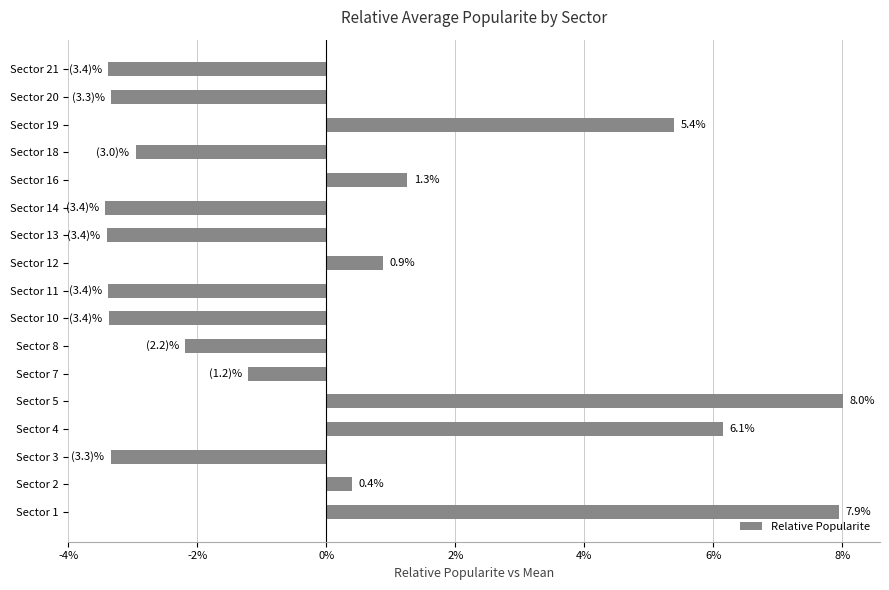

What is the difference between the maximum and minimum values?

11.4